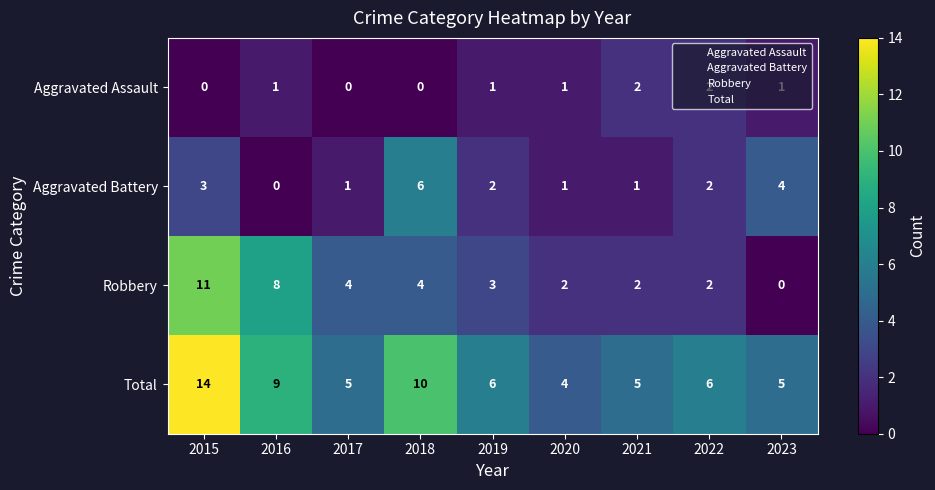

Which series changed the most between 2016 and 2020?

Robbery